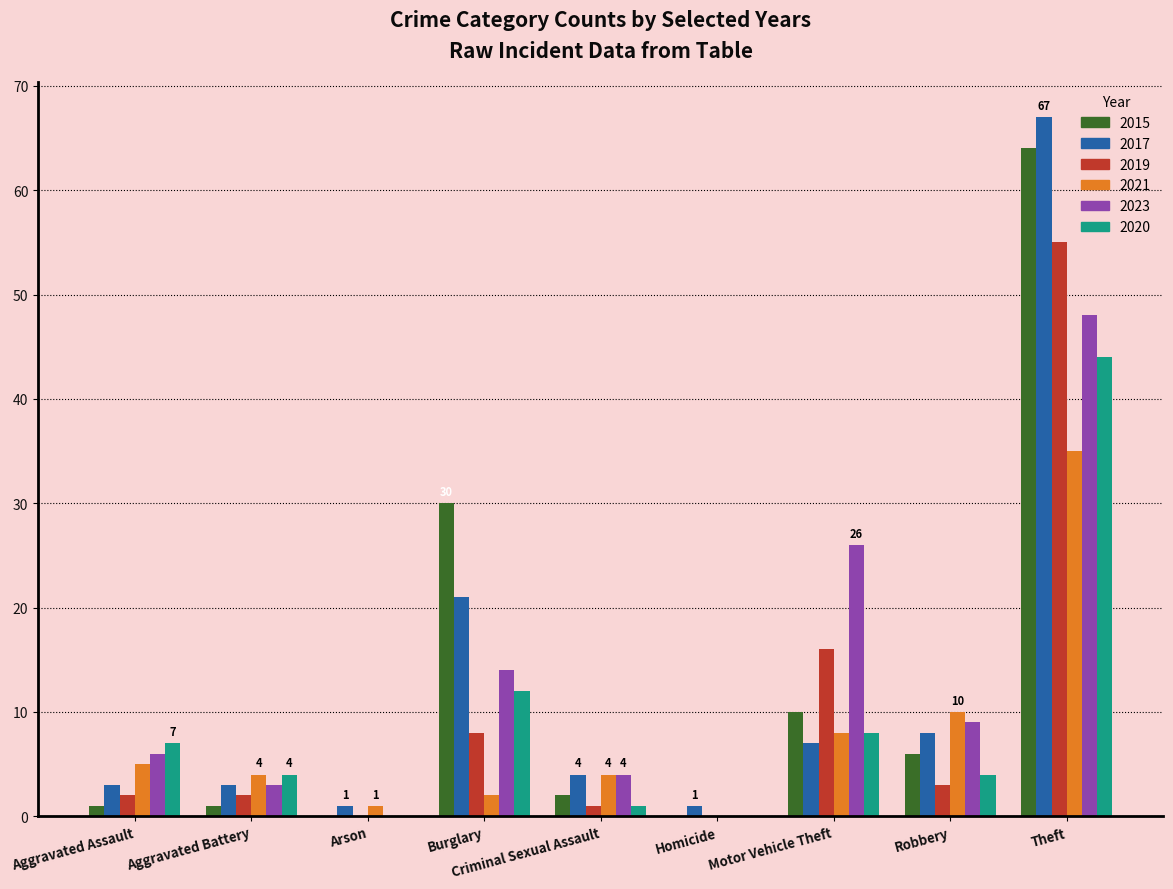

Is the value of 2021 at Burglary greater than the value of 2017 at Motor Vehicle Theft?

No